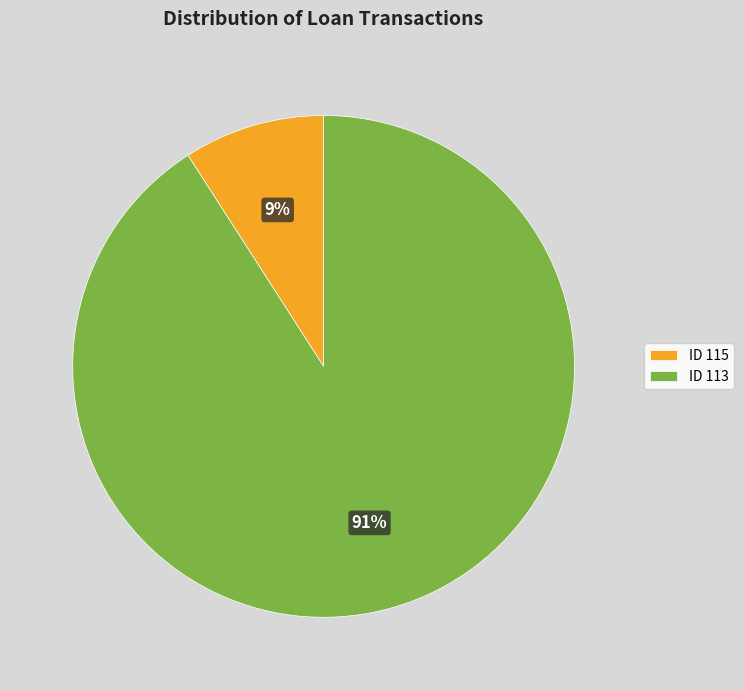

Which has a higher value, ID 113 or ID 115?

ID 113